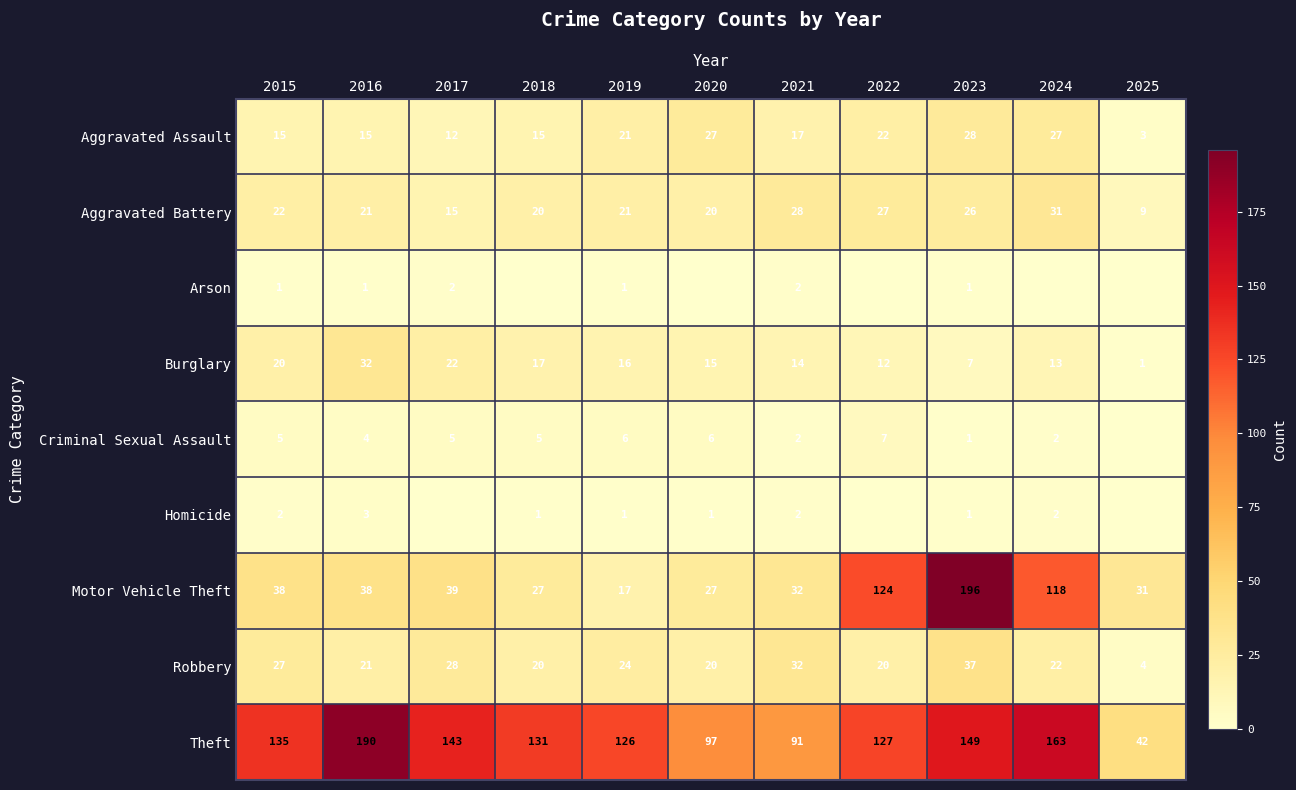

How many values in the Burglary series are below 15?

5